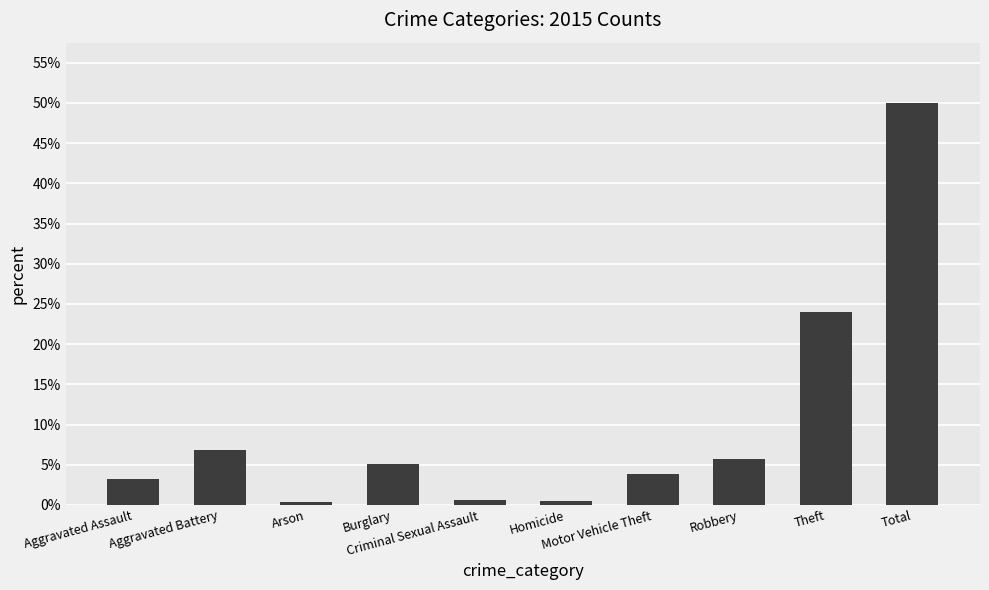

What is the value of the 3rd bar from the left?

0.3